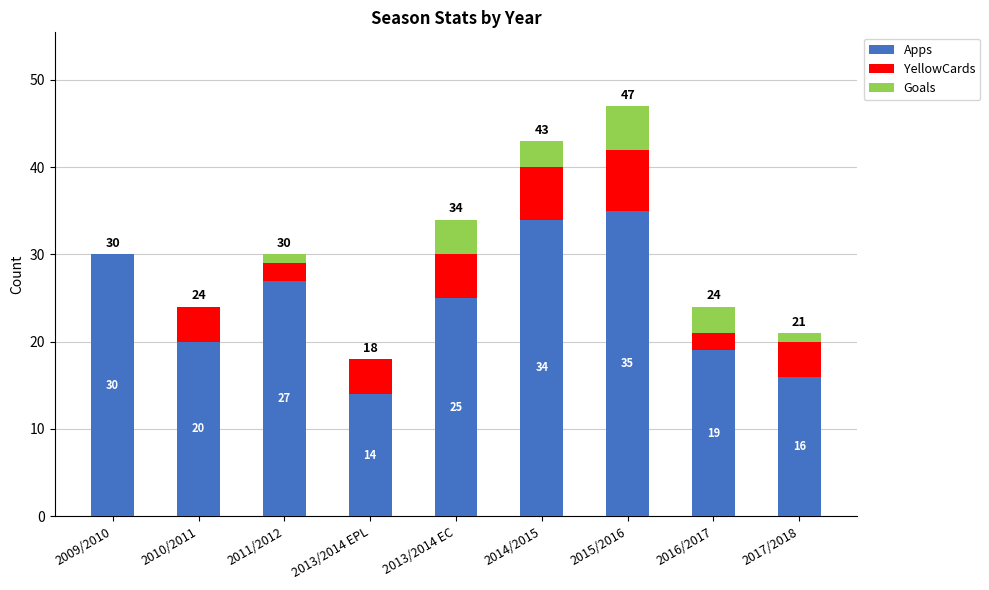

What is the maximum value for Apps?

35